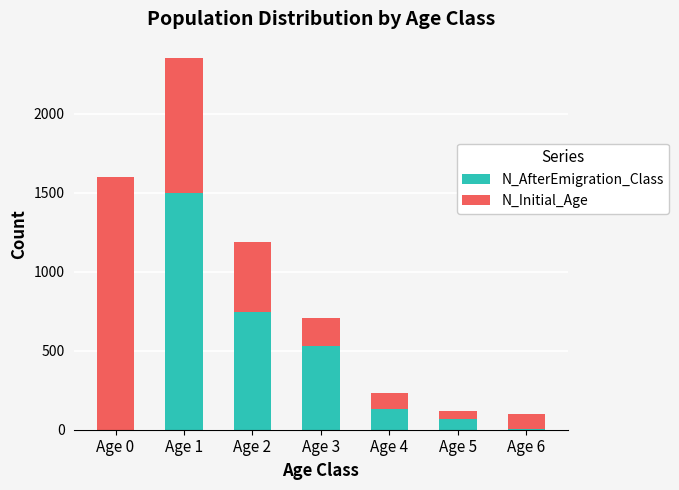

How many categories are shown in the chart?

7